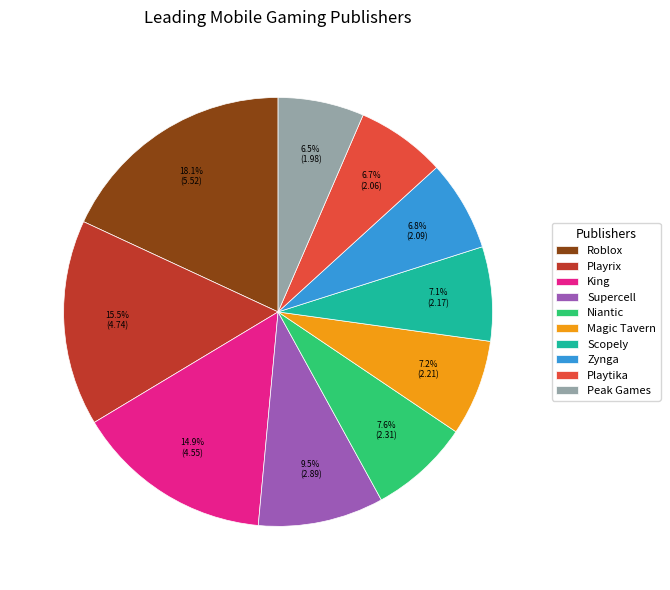

To the nearest percent, what is the combined percentage of Scopely and Roblox?

25%